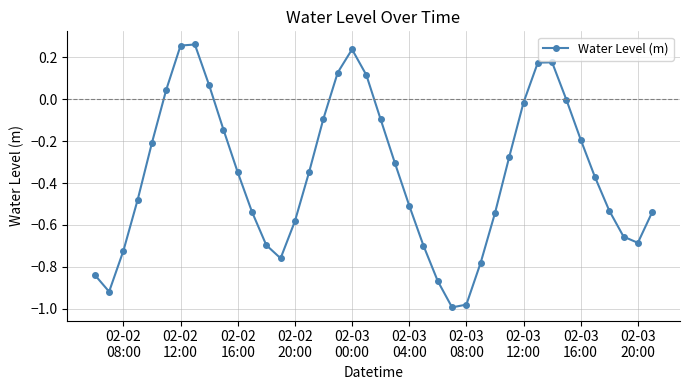

What is the difference between the maximum and minimum values?

1.3